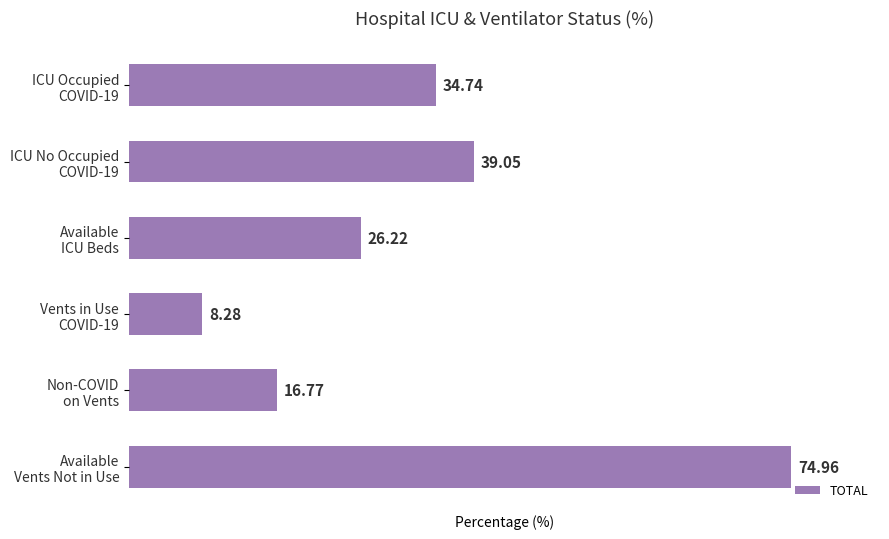

What is the average value?

33.3